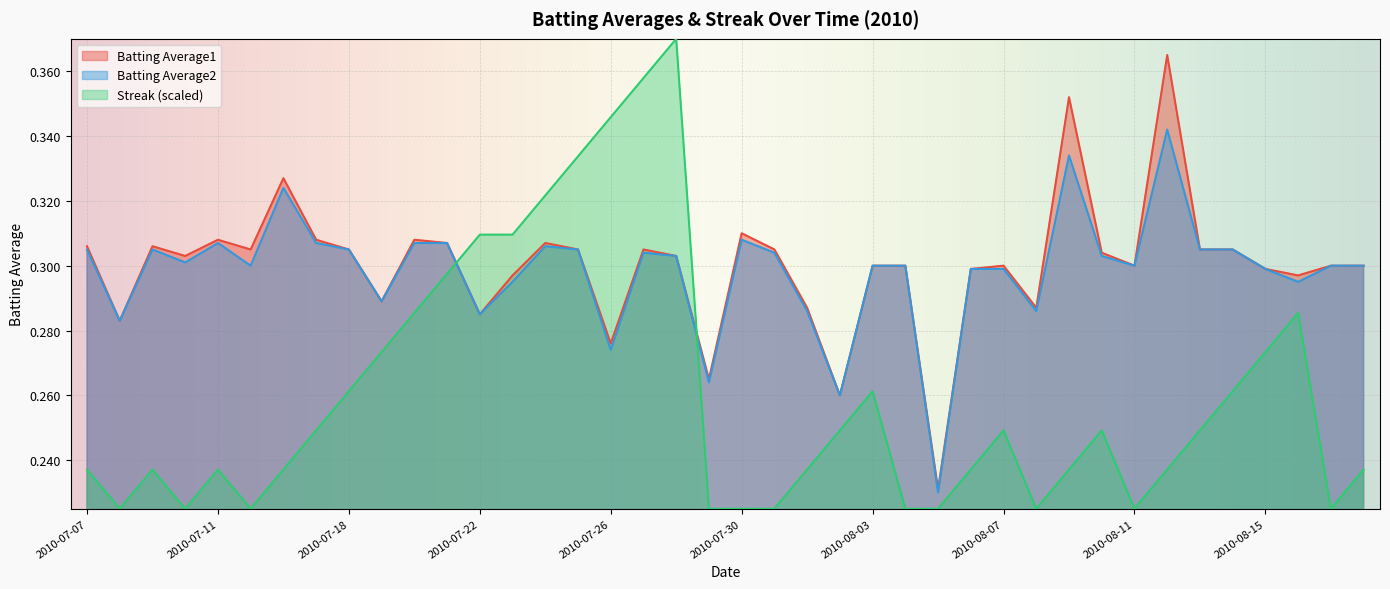

What is the total value across all series at 2010-07-26?

0.9